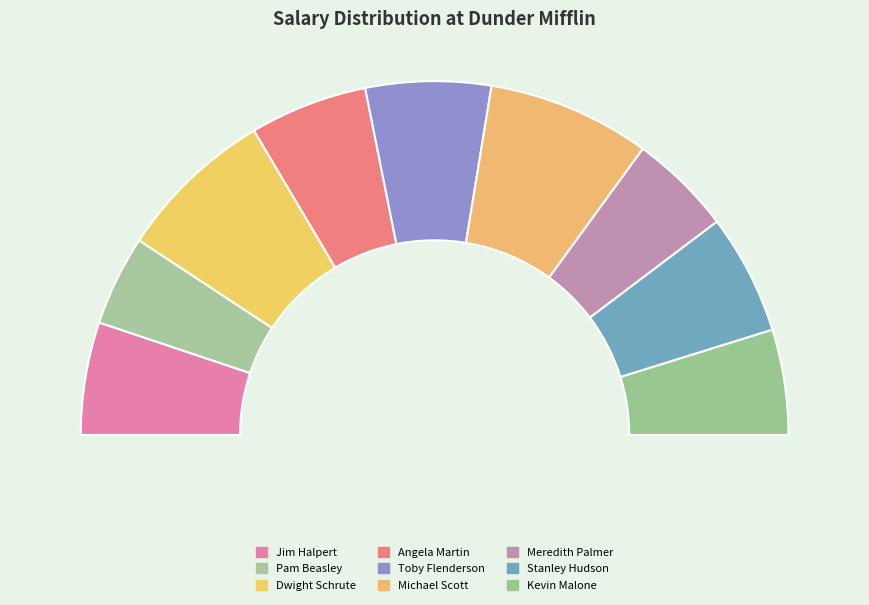

Does Jim Halpert represent more than half of the total?

No